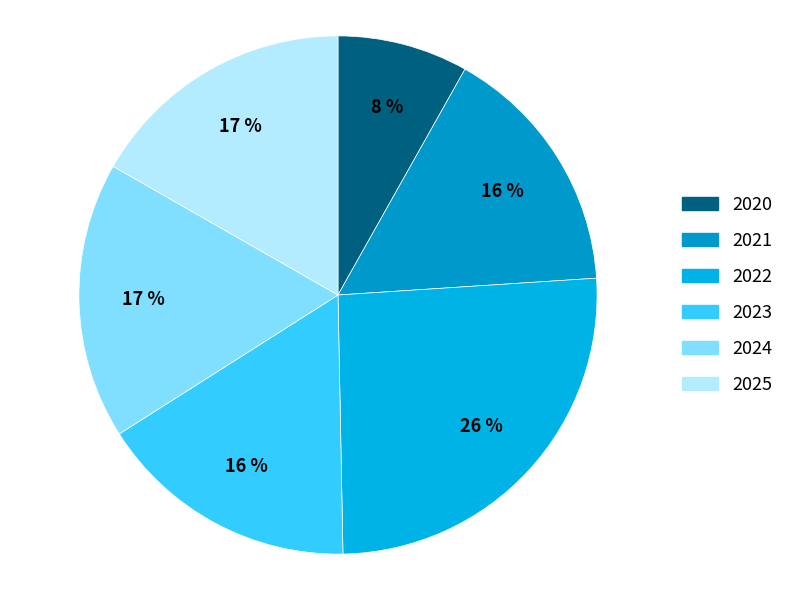

How much of the chart is everything except 2022?

74.3%